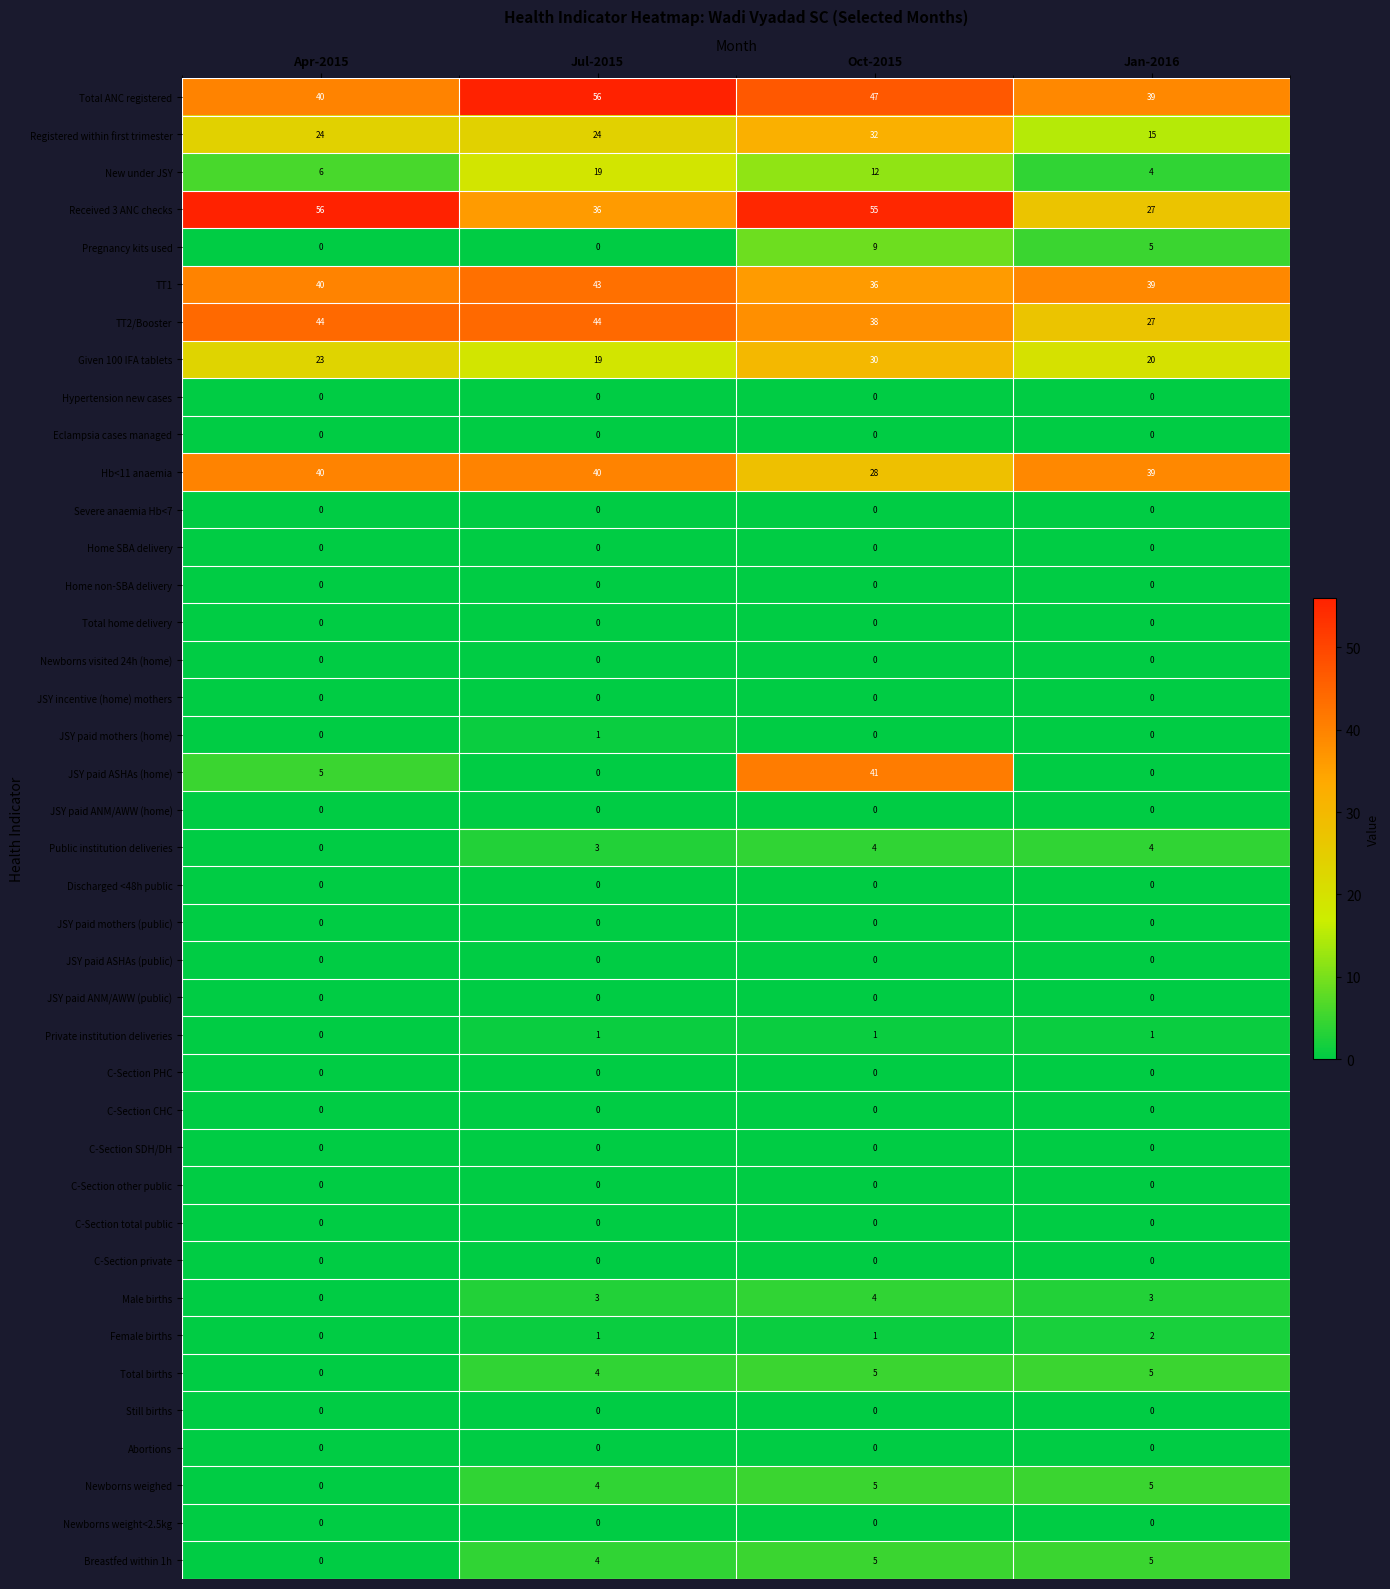

Count the number of data series in this chart.

40